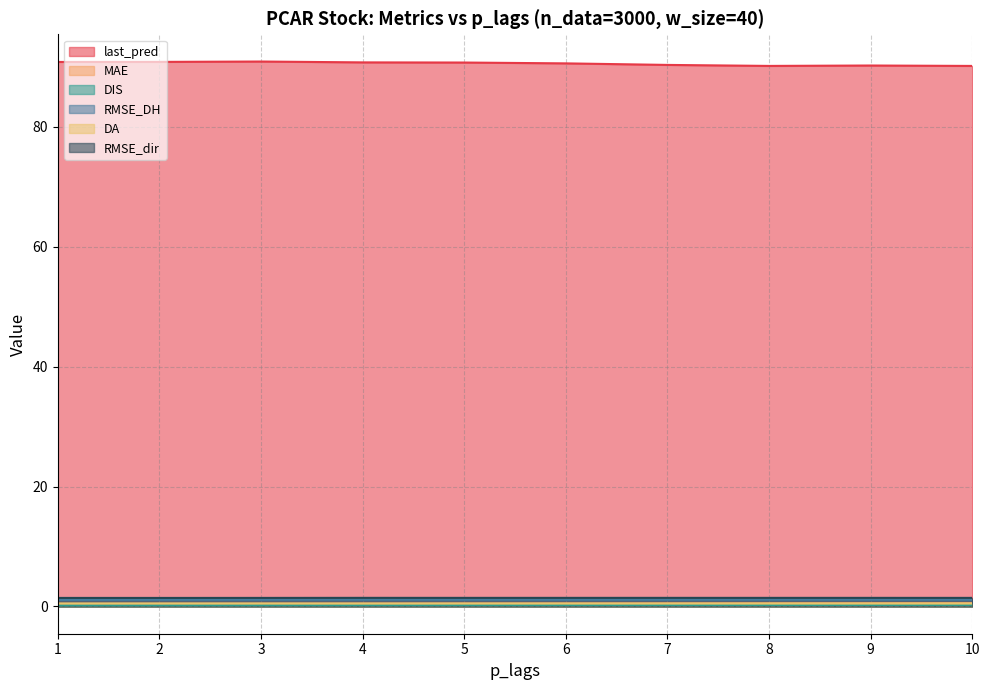

Between 2 and 7, which series saw the biggest shift?

last_pred